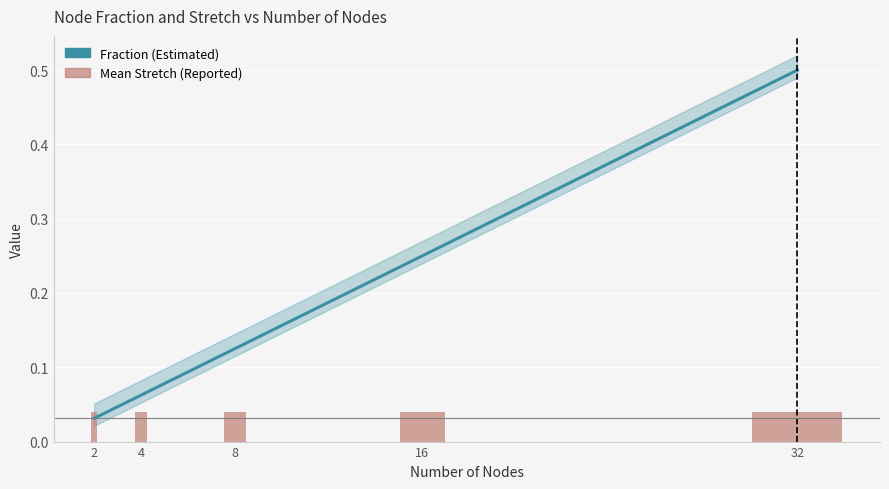

What is the difference between the second highest and minimum values in the Fraction (Estimated) series?

0.2